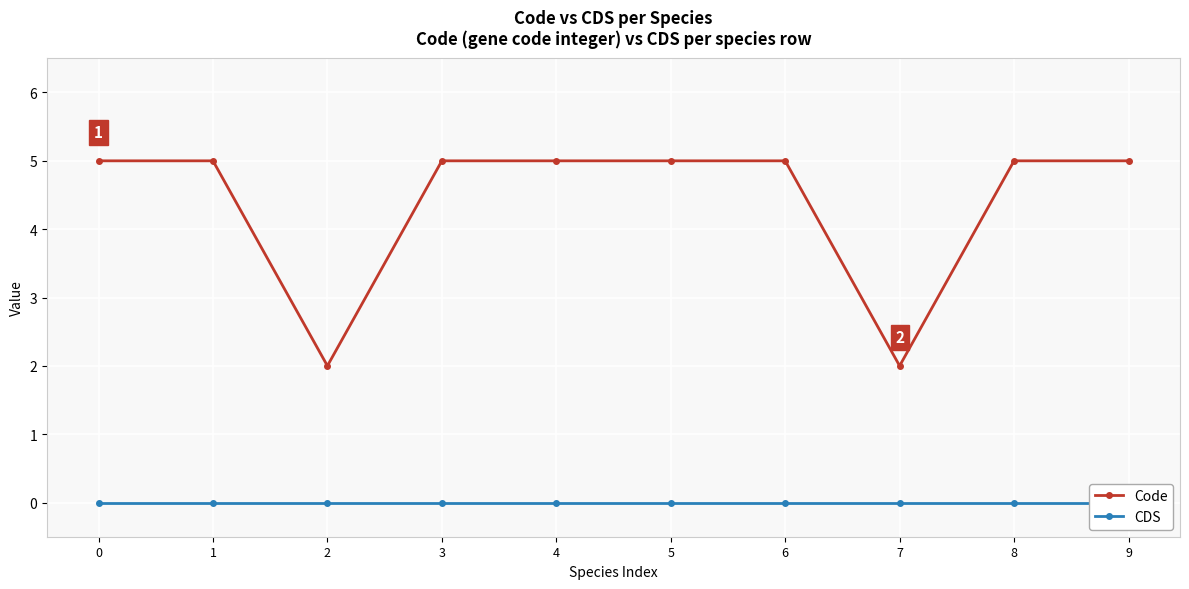

Reading right to left, what are all the values shown in this chart?

Code: 9=5	8=5	7=2	6=5	5=5	4=5	3=5	2=2	1=5	0=5
CDS: 9=0	8=0	7=0	6=0	5=0	4=0	3=0	2=0	1=0	0=0